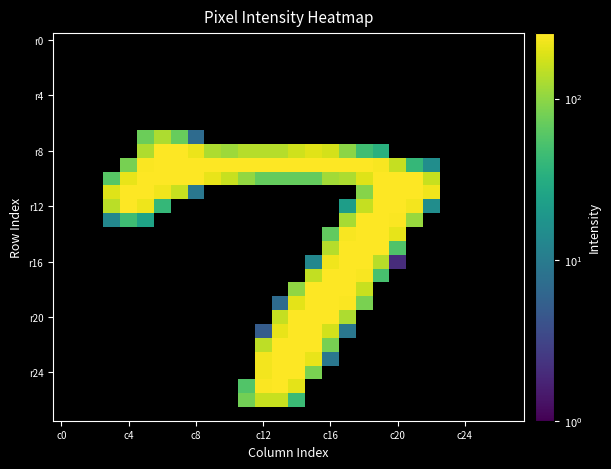

At how many categories does at least one series exceed 245?

18